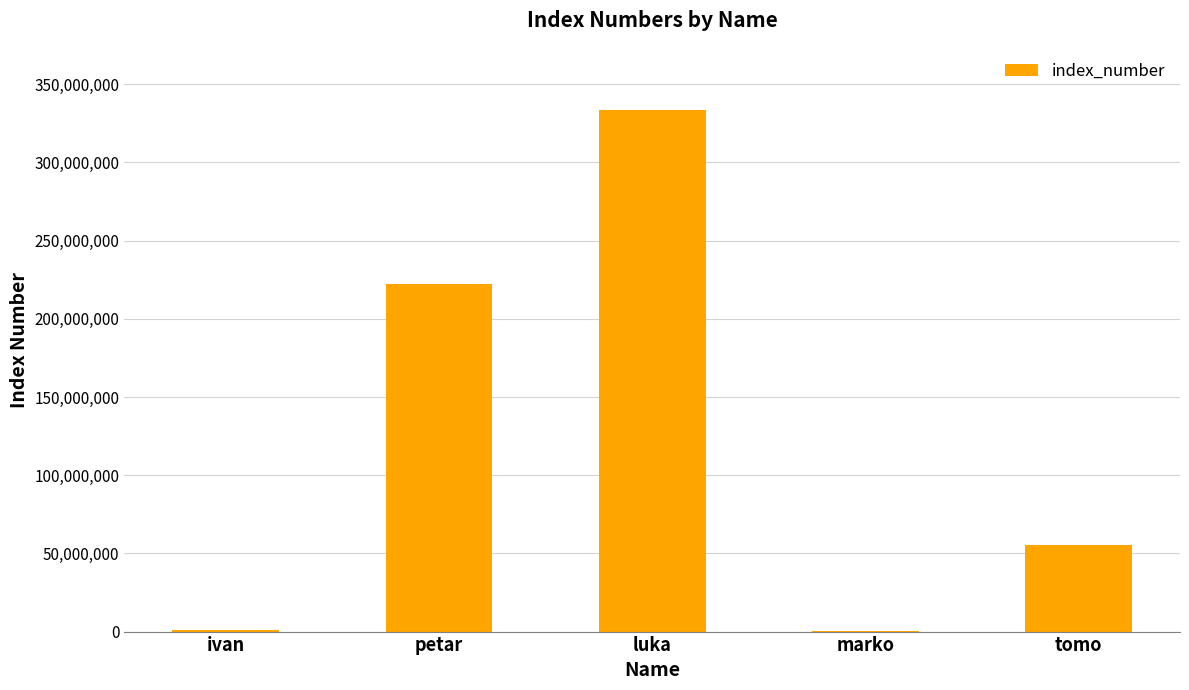

Which category has the highest value across all series?

luka